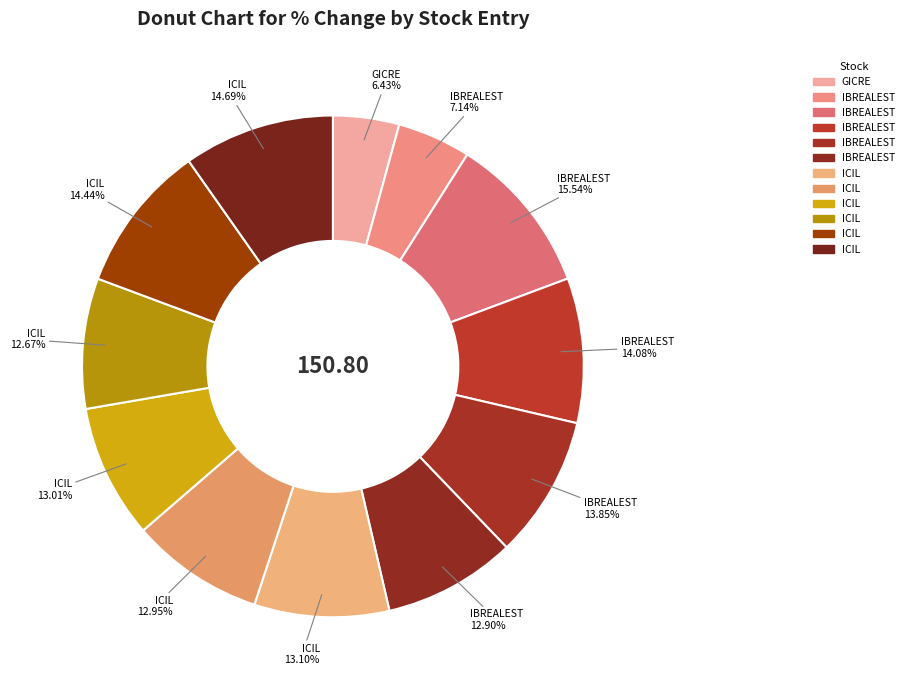

Between ICIL (01/07 08:45) and ICIL (01/07 11:34), which is larger?

ICIL (01/07 11:34)